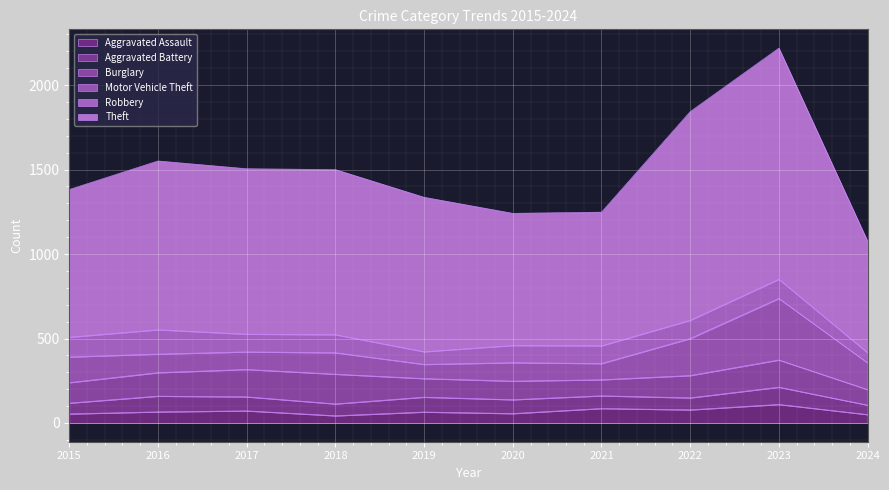

Between which two adjacent categories do Motor Vehicle Theft and Burglary first intersect?

2015 and 2016